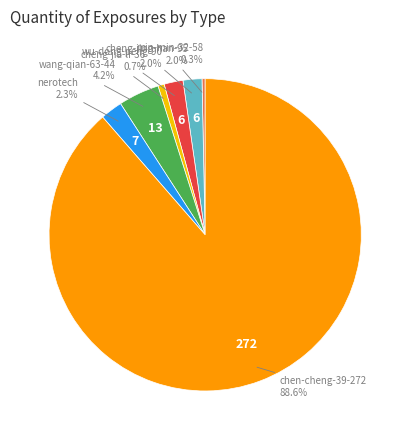

Does any single category account for the majority?

Yes